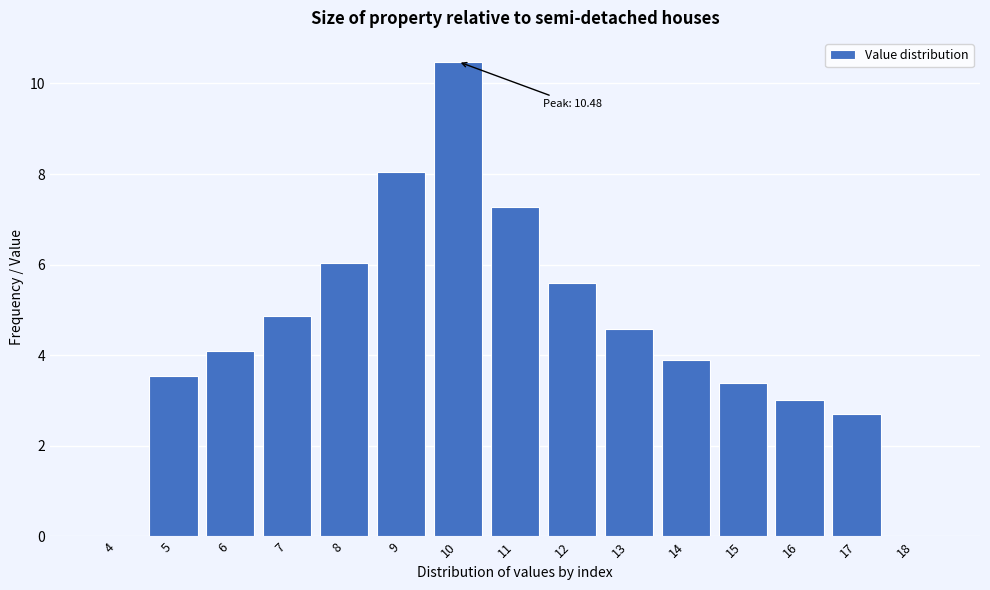

Reading left to right, list all the values displayed in this chart.

4=0.0	5=3.5	6=4.1	7=4.9	8=6.0	9=8.0	10=10.5	11=7.3	12=5.6	13=4.6	14=3.9	15=3.4	16=3.0	17=2.7	18=0.0